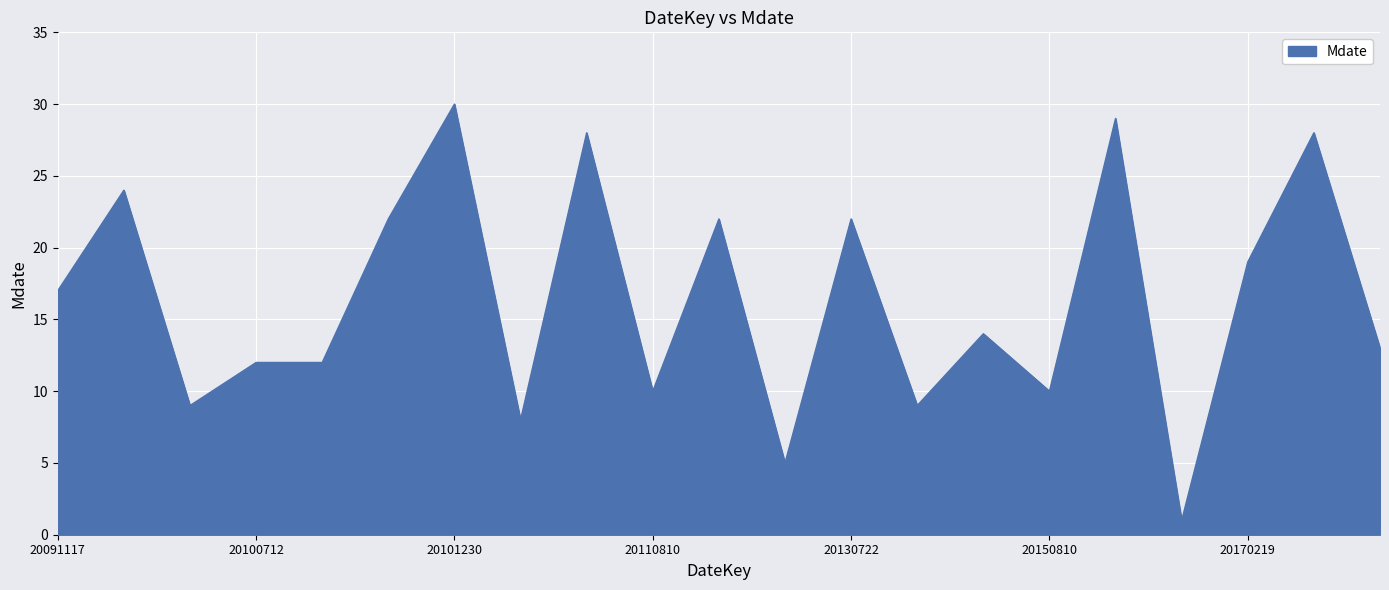

Reading left to right, list all the values displayed in this chart.

17	24	9	12	12	22	30	8	28	10	22	5	22	9	14	10	29	1	19	28	13